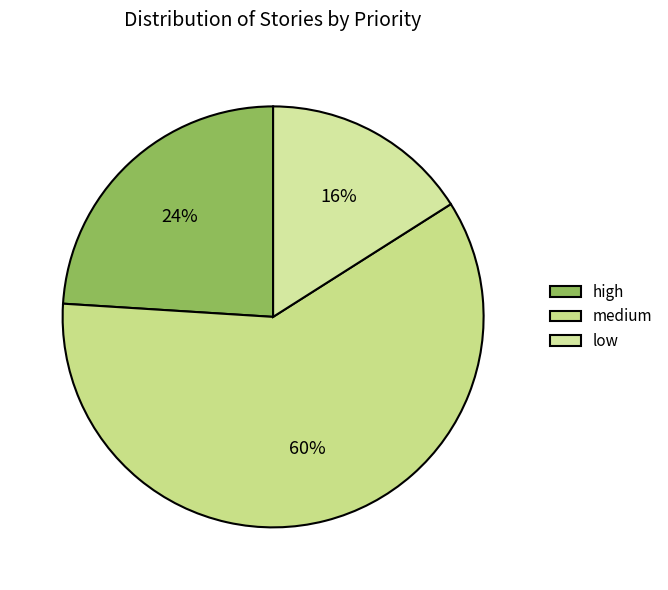

Which category accounts for the majority?

medium